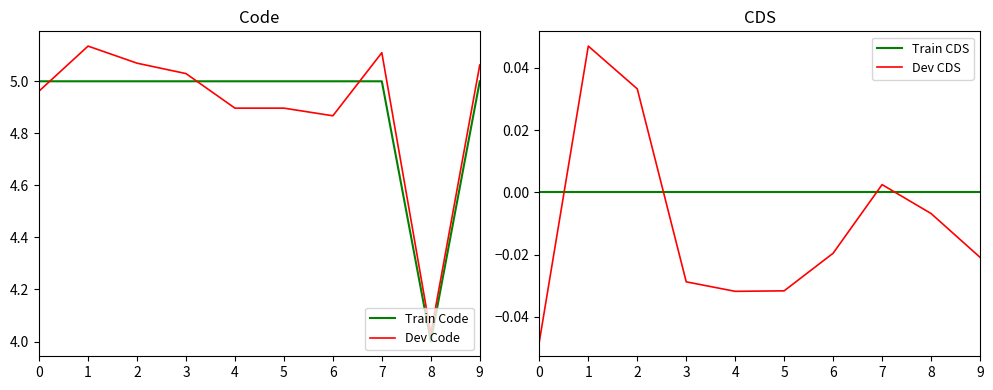

What are all the series names shown in the legend?

Train Code, Dev Code, Train CDS, Dev CDS